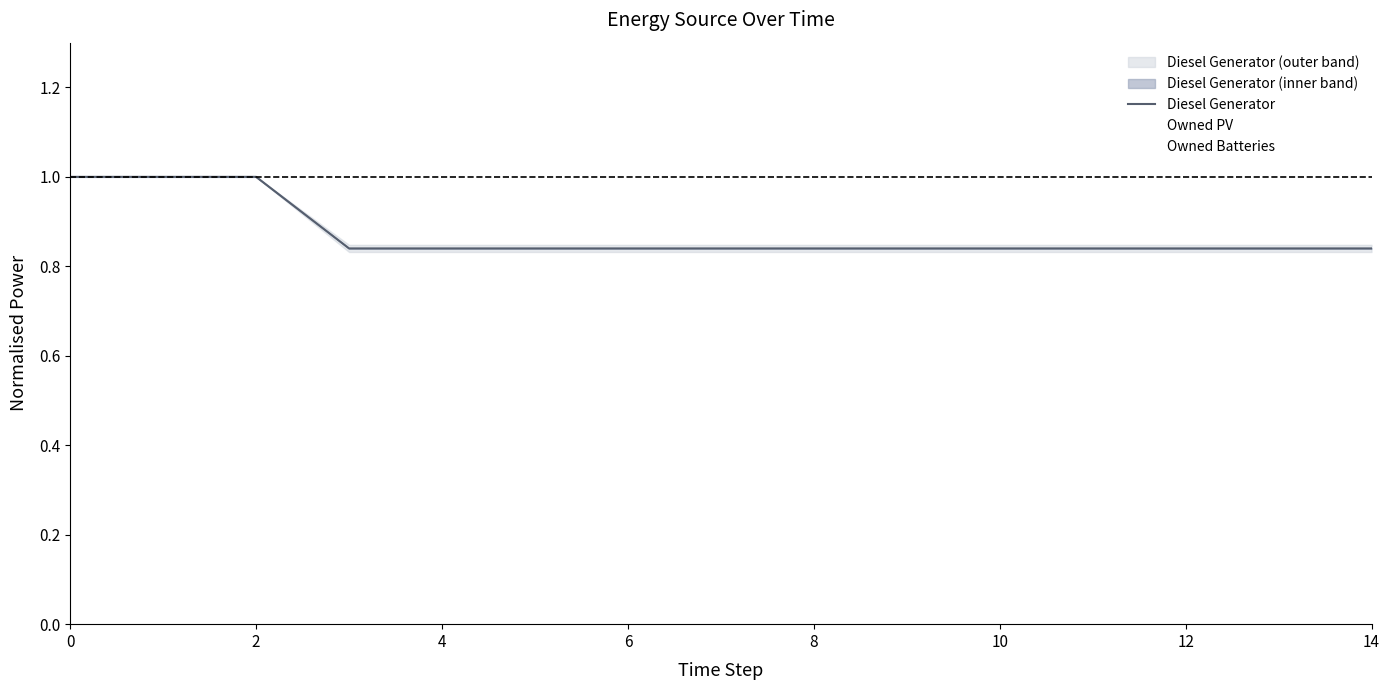

What is the highest value of the Diesel Generator series?

1.0